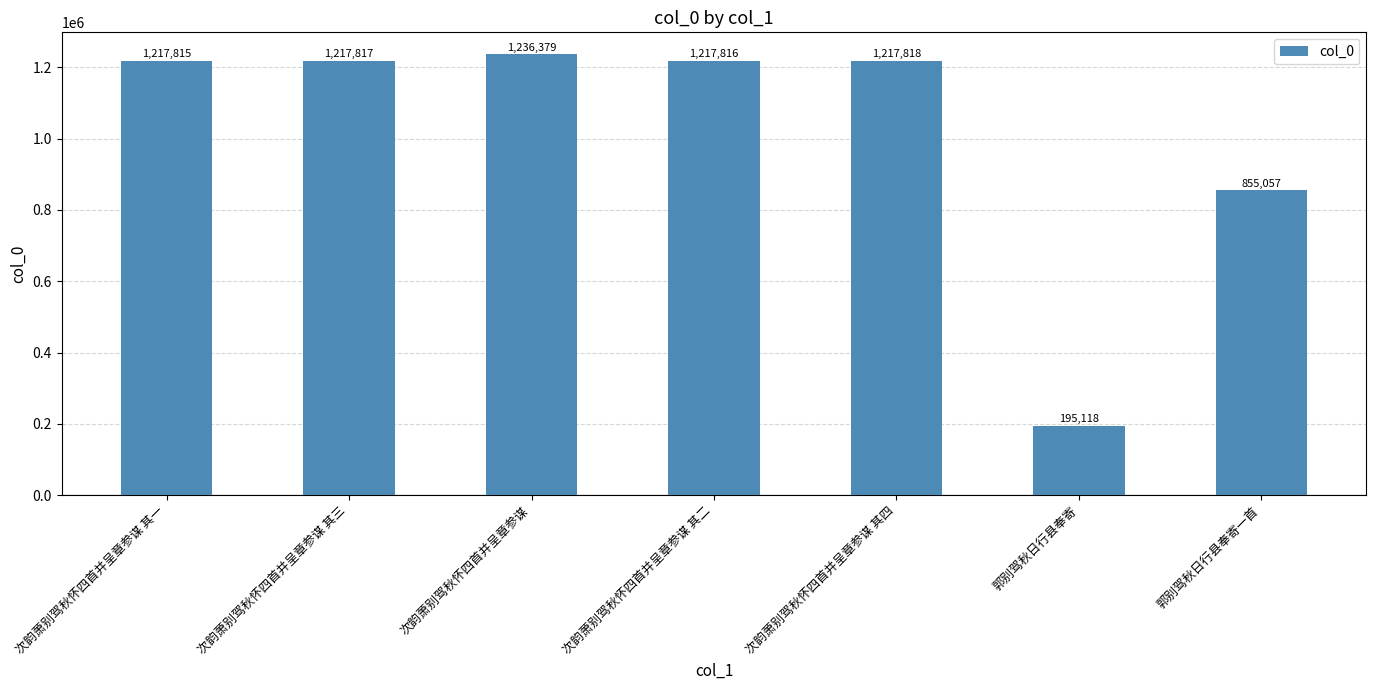

Is it true that the value at 次韵萧别驾秋怀四首并呈章参谋 其三 is 1217817?

True